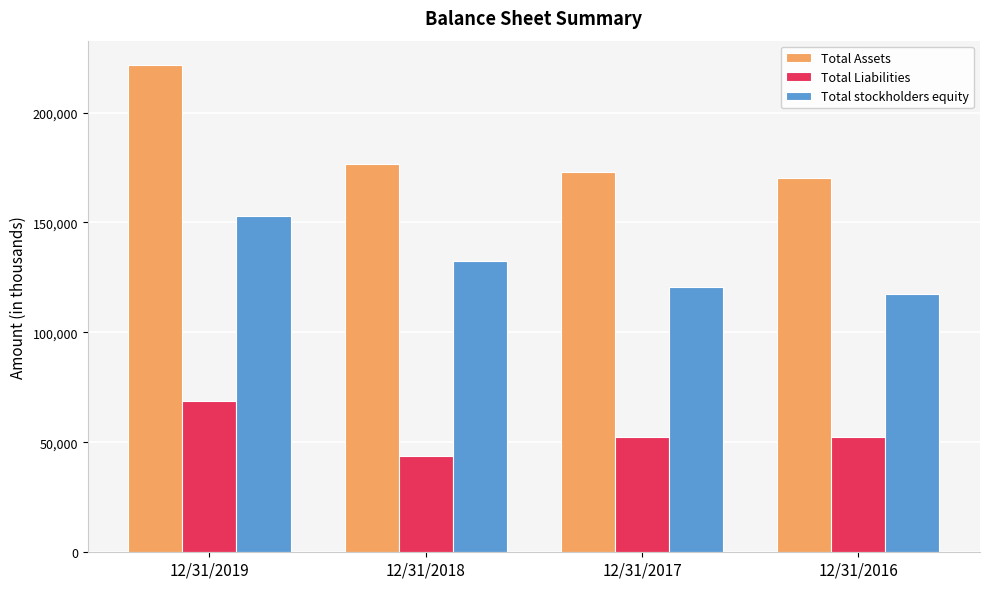

Rank the series by their average value, from lowest to highest.

Total Liabilities, Total stockholders equity, Total Assets